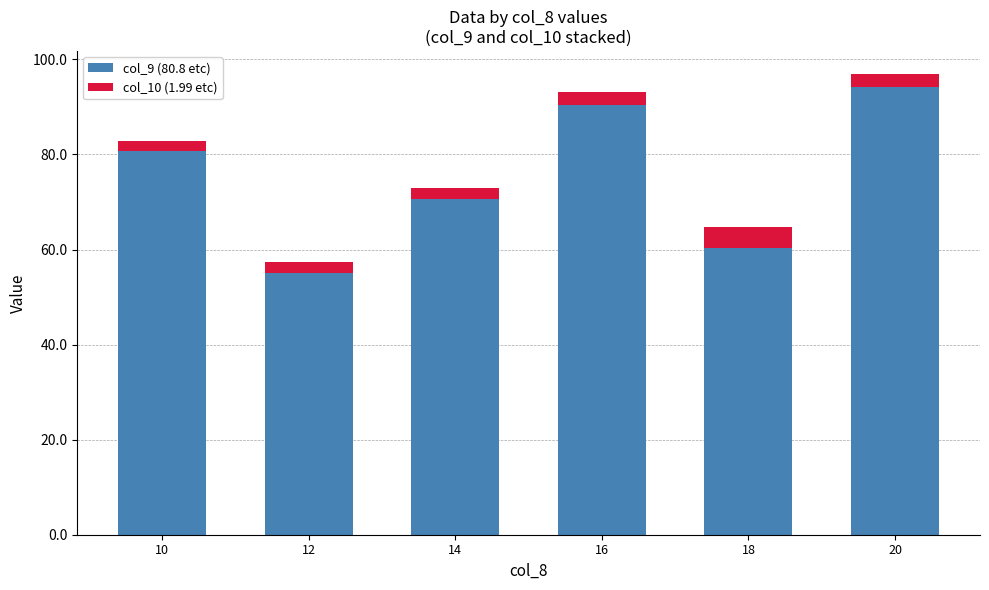

What are all the series names shown in the legend?

col_9 (80.8 etc), col_10 (1.99 etc)